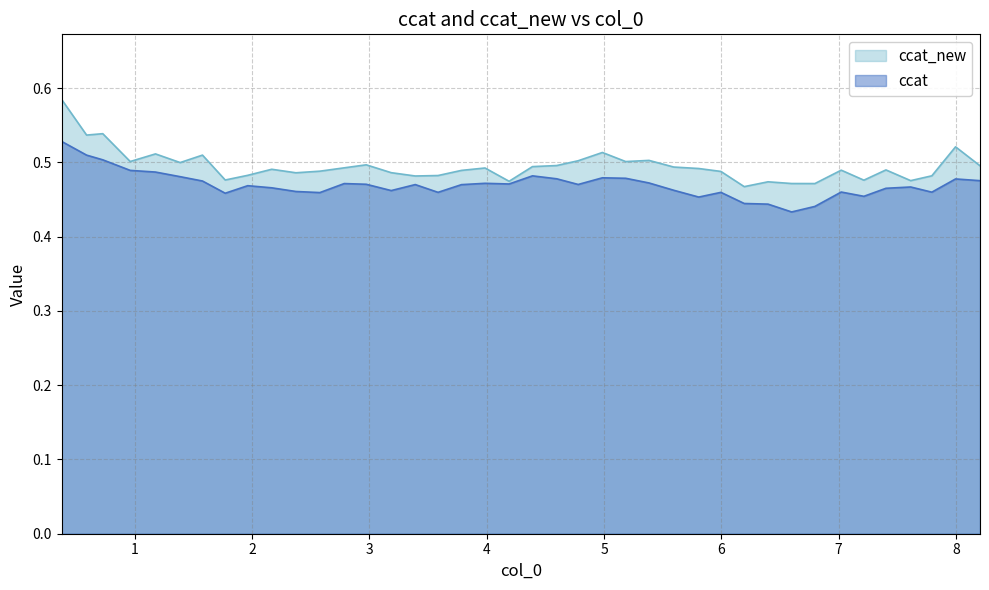

What is the greatest value displayed?

0.6